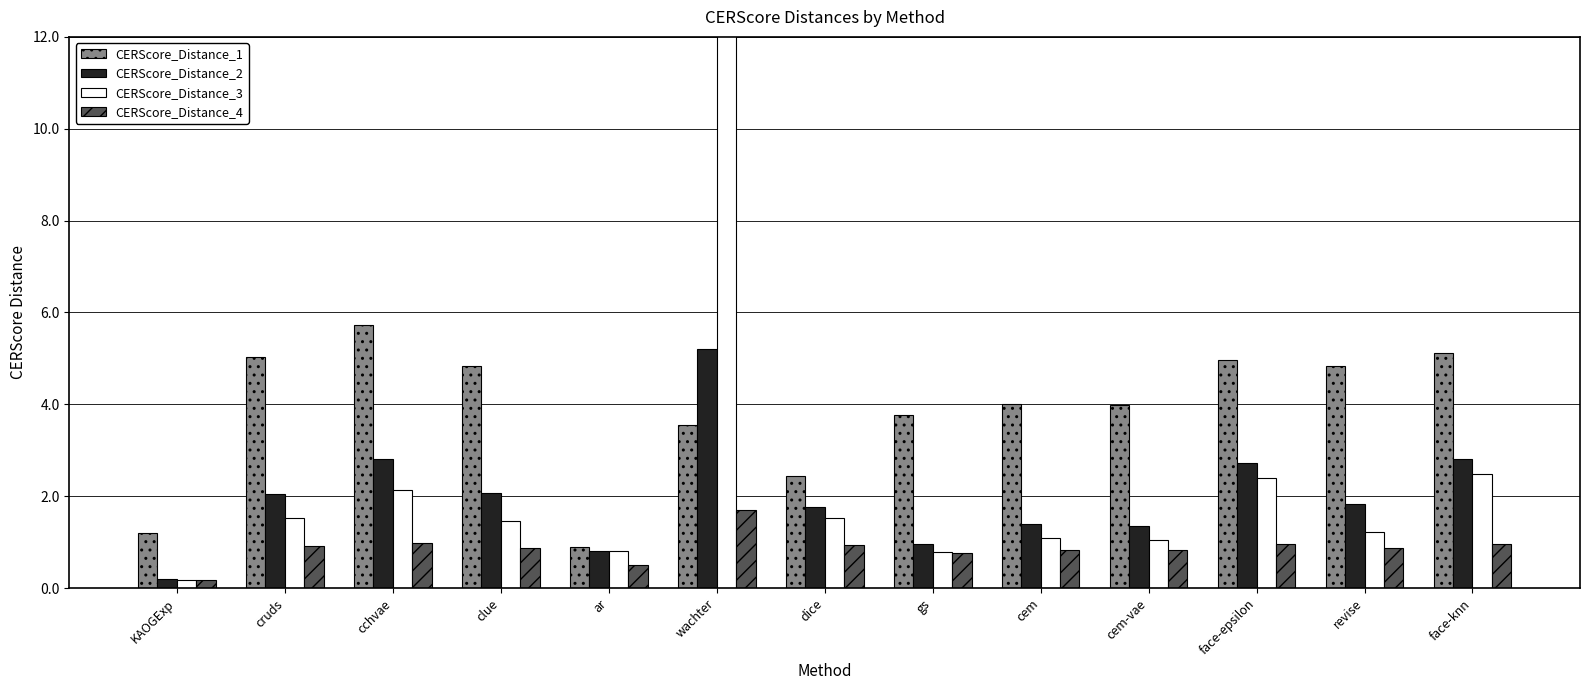

How many data points in CERScore_Distance_2 are less than 1?

3